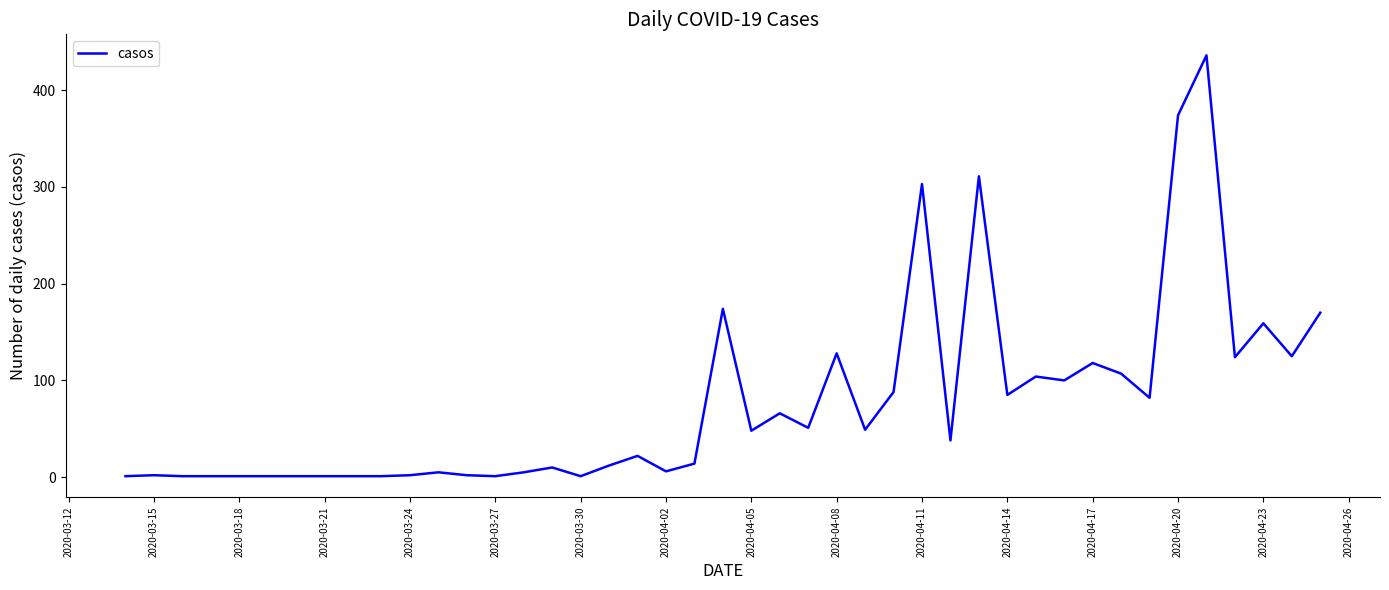

What is the greatest value displayed?

436